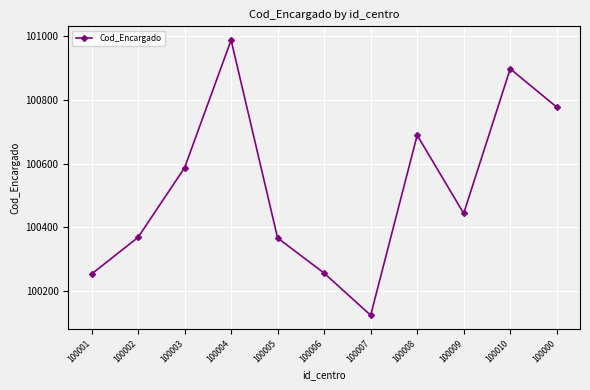

What is the sum of all values?

1105753